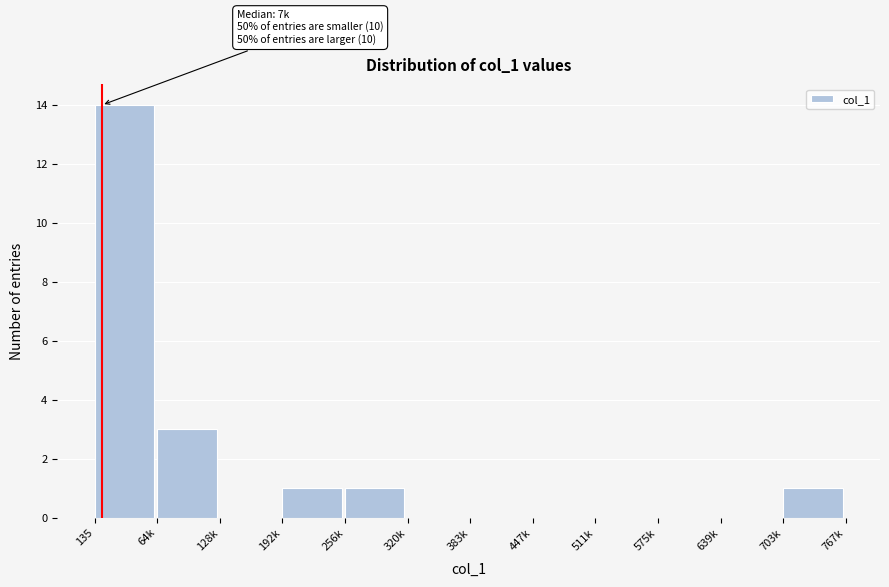

Reading left to right, transcribe all the data shown in this chart.

135=14	64k=3	128k=0	192k=1	256k=1	320k=0	383k=0	447k=0	511k=0	575k=0	639k=0	703k=1